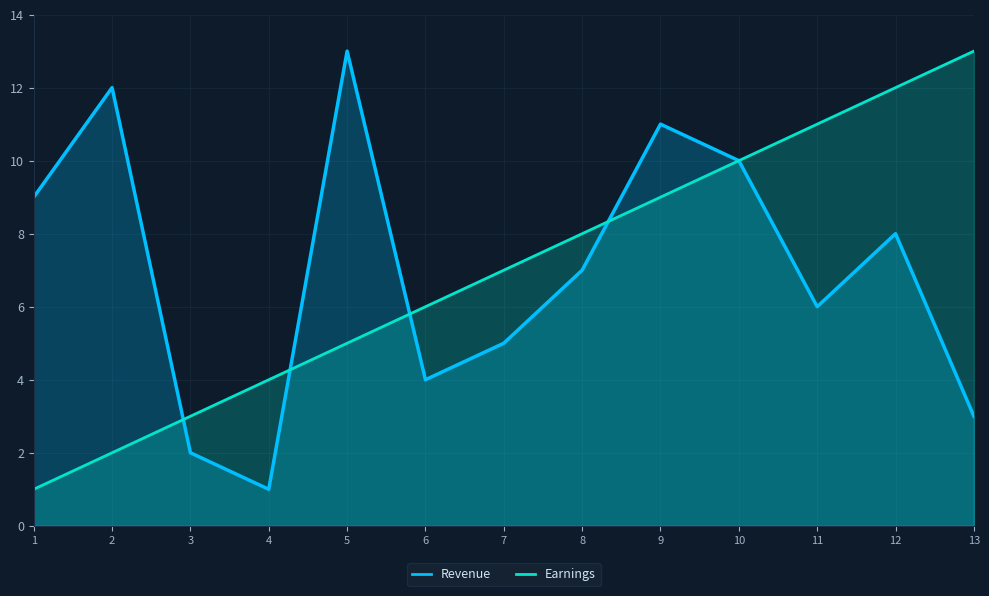

How many lines are shown in the chart?

2